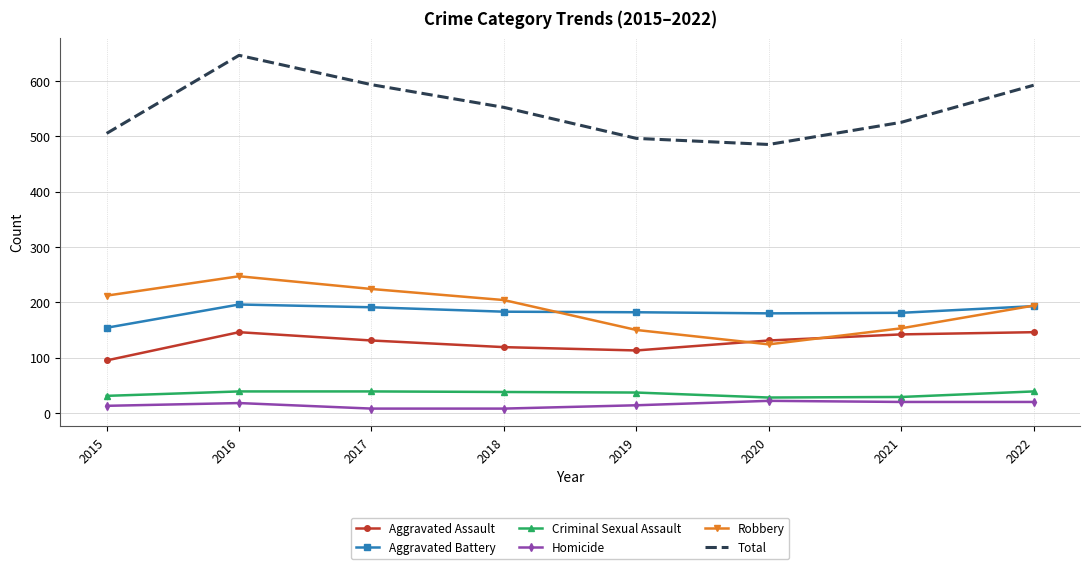

The value of Aggravated Assault at 2020 is 131. True or false?

True